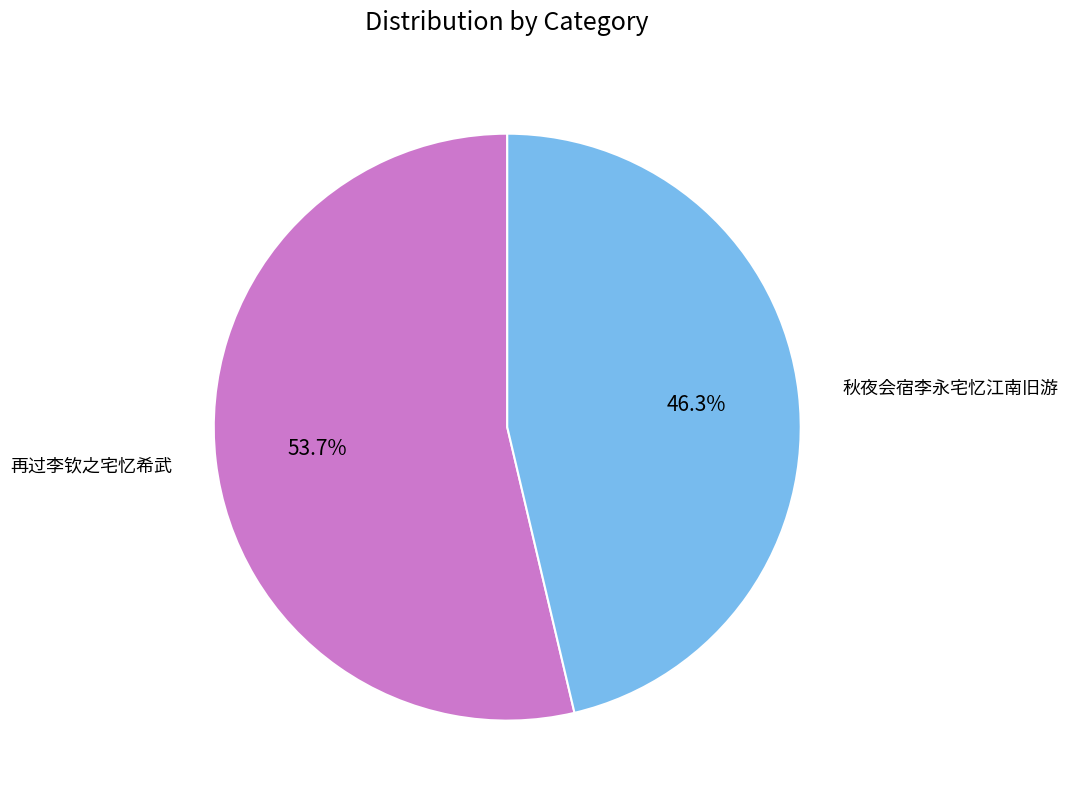

Which slice is the smallest?

秋夜会宿李永宅忆江南旧游